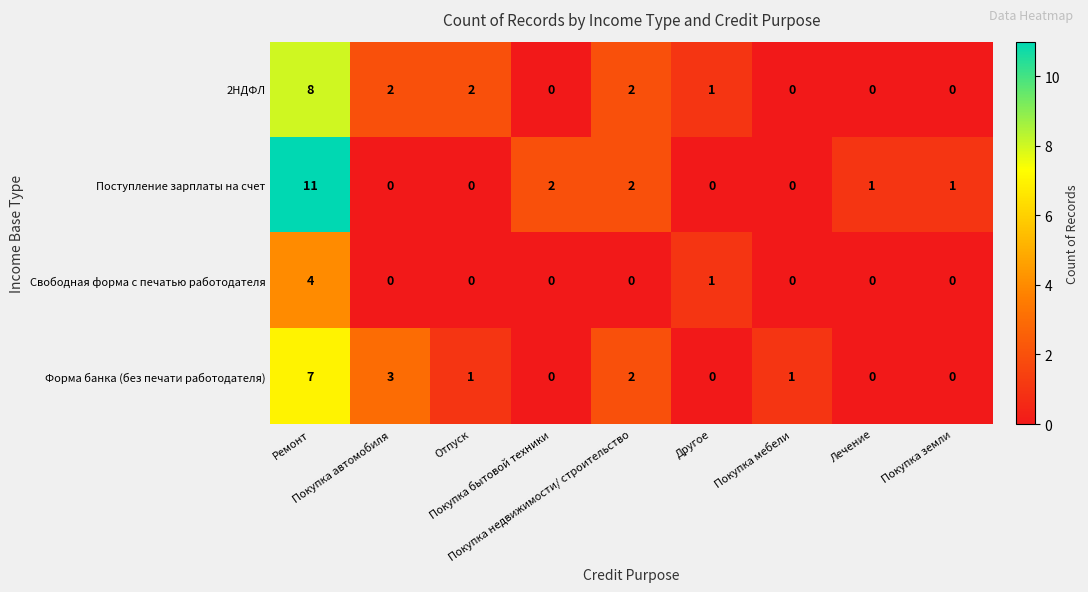

How many Свободная форма с печатью работодателя values are between 0 and 1?

8